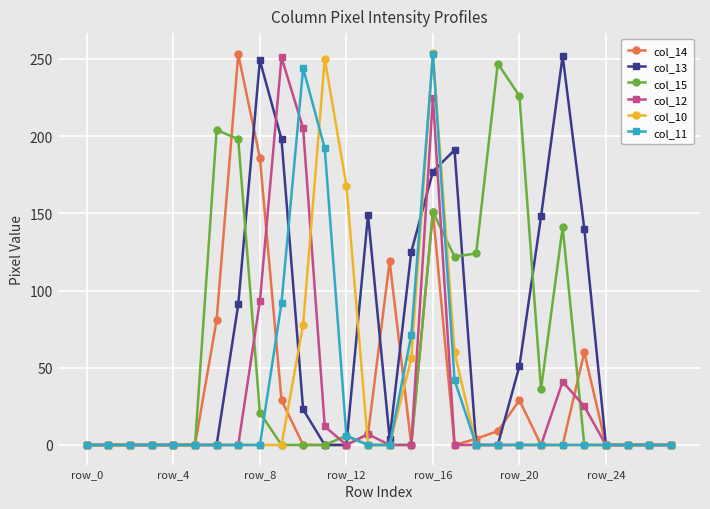

Which series has the largest total across all categories?

col_13